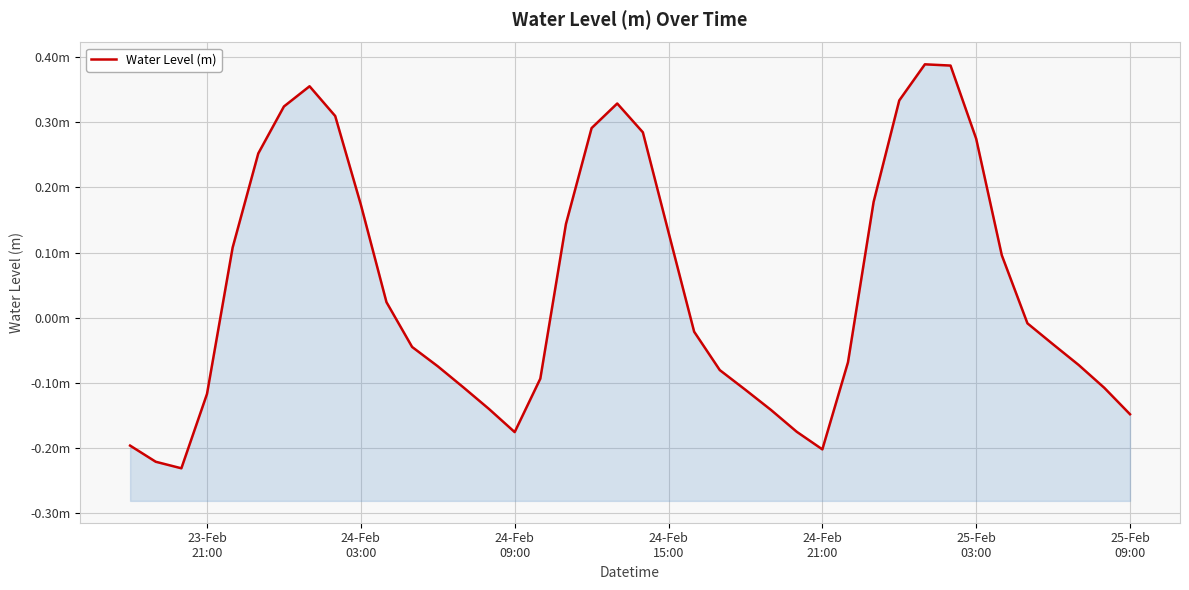

Reading right to left, what are all the values shown in this chart?

-0.1	-0.1	-0.1	-0.0	-0.0	0.1	0.3	0.4	0.4	0.3	0.2	-0.1	-0.2	-0.2	-0.1	-0.1	-0.1	-0.0	0.1	0.3	0.3	0.3	0.1	-0.1	-0.2	-0.1	-0.1	-0.1	-0.0	0.0	0.2	0.3	0.4	0.3	0.3	0.1	-0.1	-0.2	-0.2	-0.2